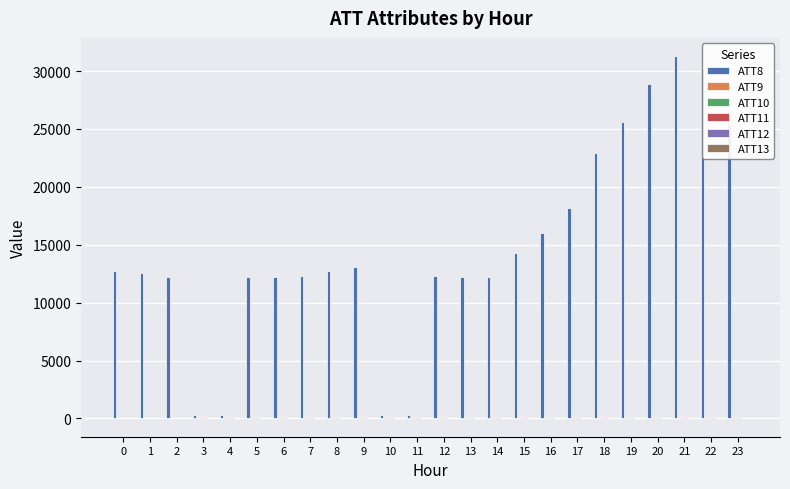

Reading left to right, list all the values displayed in this chart.

ATT8: 0=12700.0	1=12600.0	2=12200.0	3=300.0	4=300.0	5=12200.0	6=12200.0	7=12300.0	8=12700.0	9=13100.0	10=300.0	11=300.0	12=12300.0	13=12200.0	14=12200.0	15=14300.0	16=16000.0	17=18200.0	18=22900.0	19=25600.0	20=28900.0	21=31300.0	22=30200.0	23=25300.0
ATT9: 0=9.7	1=30.4	2=22.6	3=-10.0	4=-10.0	5=-10.0	6=-10.0	7=-10.0	8=-10.0	9=-10.0	10=-10.0	11=-10.0	12=-10.0	13=-10.0	14=-10.0	15=-10.0	16=-10.0	17=-10.0	18=-10.0	19=-10.0	20=-10.0	21=-10.0	22=-10.0	23=-10.0
ATT10: 0=11.6	1=26.6	2=21.8	3=-10.0	4=-10.0	5=-10.0	6=-10.0	7=-10.0	8=-10.0	9=-10.0	10=-10.0	11=-10.0	12=-10.0	13=-10.0	14=-10.0	15=-10.0	16=-10.0	17=-10.0	18=-10.0	19=-10.0	20=-10.0	21=-10.0	22=-10.0	23=-10.0
ATT11: 0=20.2	1=18.7	2=12.5	3=-10.0	4=-10.0	5=-10.0	6=-10.0	7=-10.0	8=-10.0	9=-10.0	10=-10.0	11=-10.0	12=-10.0	13=-10.0	14=-10.0	15=-10.0	16=-10.0	17=-10.0	18=-10.0	19=-10.0	20=-10.0	21=-10.0	22=-10.0	23=-10.0
ATT12: 0=1.4	1=2.6	2=1.0	3=3.3	4=4.8	5=5.6	6=5.8	7=5.9	8=4.8	9=5.2	10=9.4	11=8.8	12=8.5	13=9.1	14=7.9	15=6.8	16=5.1	17=4.8	18=4.5	19=4.3	20=4.0	21=4.0	22=4.1	23=4.4
ATT13: 0=7.5	1=7.5	2=6.0	3=5.0	4=3.7	5=4.1	6=3.6	7=2.1	8=3.5	9=3.3	10=3.0	11=3.8	12=4.4	13=5.5	14=4.2	15=5.4	16=5.7	17=6.6	18=6.7	19=7.9	20=7.8	21=8.9	22=9.3	23=9.1